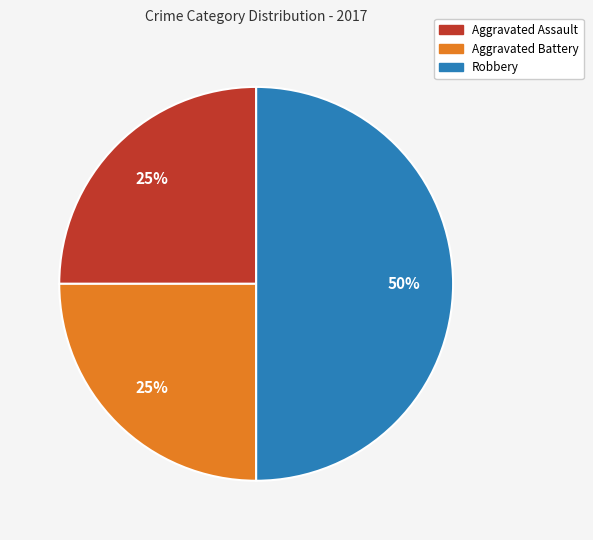

Which has a higher value, Robbery or Aggravated Assault?

Robbery